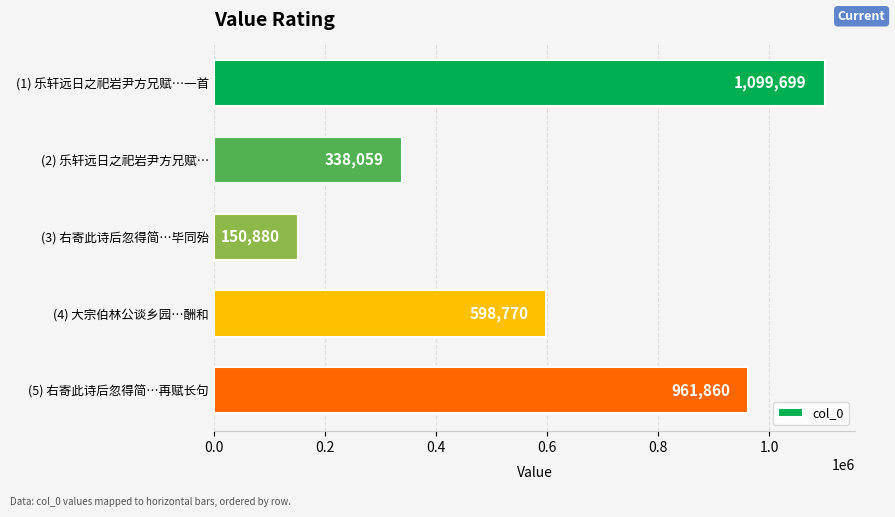

Rank the categories by value from highest to lowest.

(1) 乐轩远日之祀岩尹方兄赋…一首, (5) 右寄此诗后忽得简…再赋长句, (4) 大宗伯林公谈乡园…酬和, (2) 乐轩远日之祀岩尹方兄赋…, (3) 右寄此诗后忽得简…毕同殆